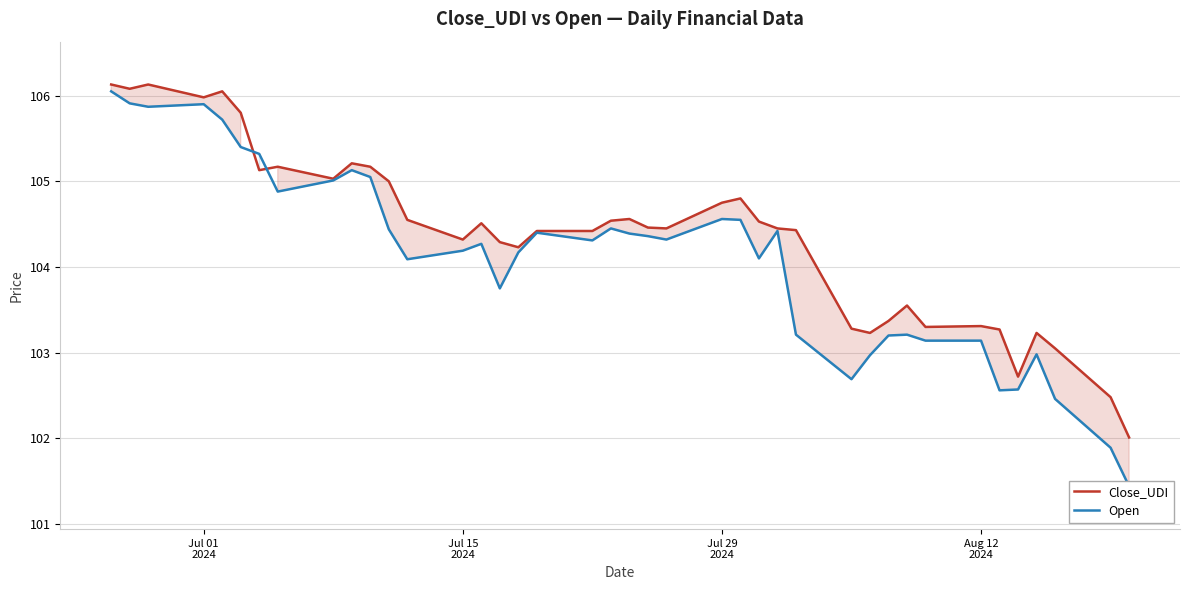

What is the maximum value for Close_UDI?

106.1